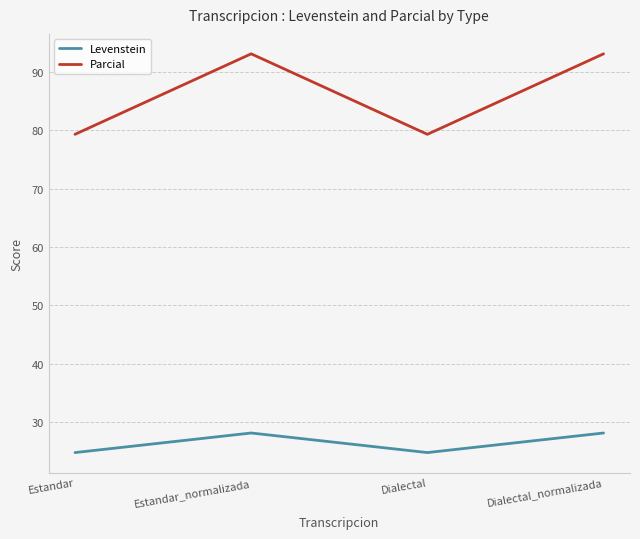

True or false: Parcial has a value of 93.1 at Estandar_normalizada.

True